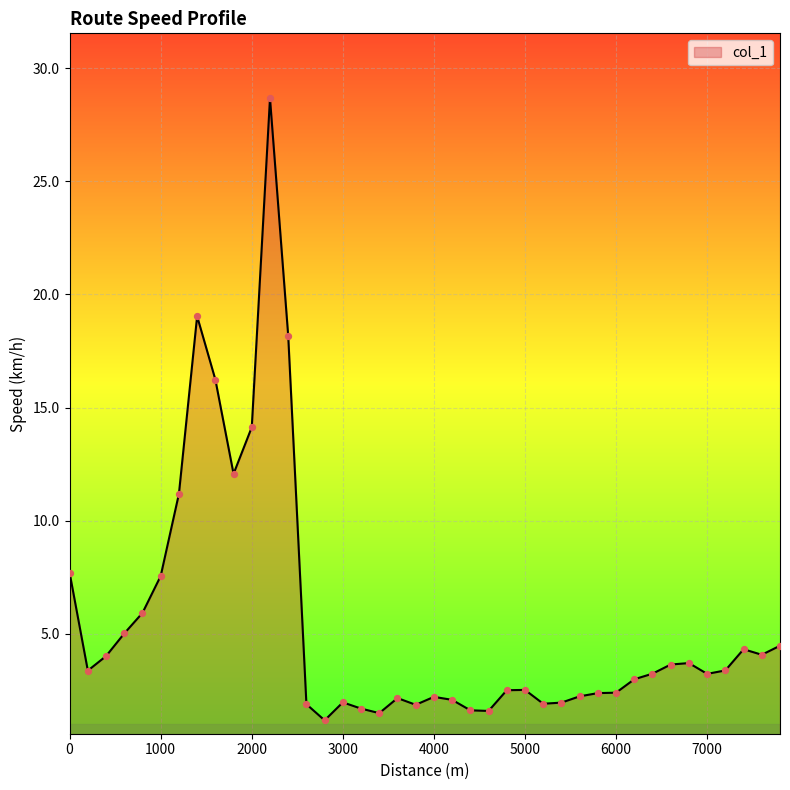

What is the minimum value shown in the chart?

1.2